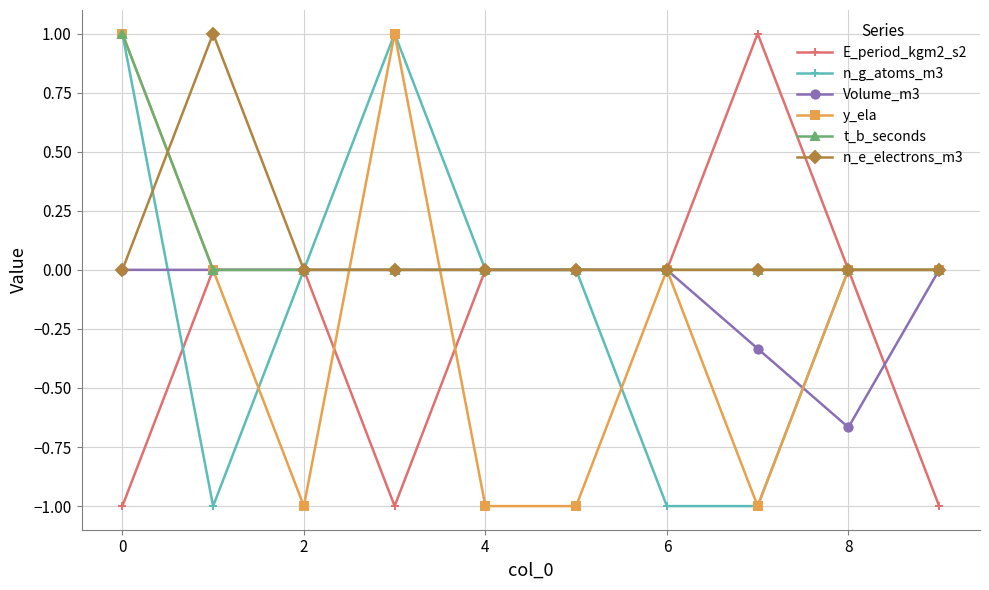

Count the number of categories in the chart.

10